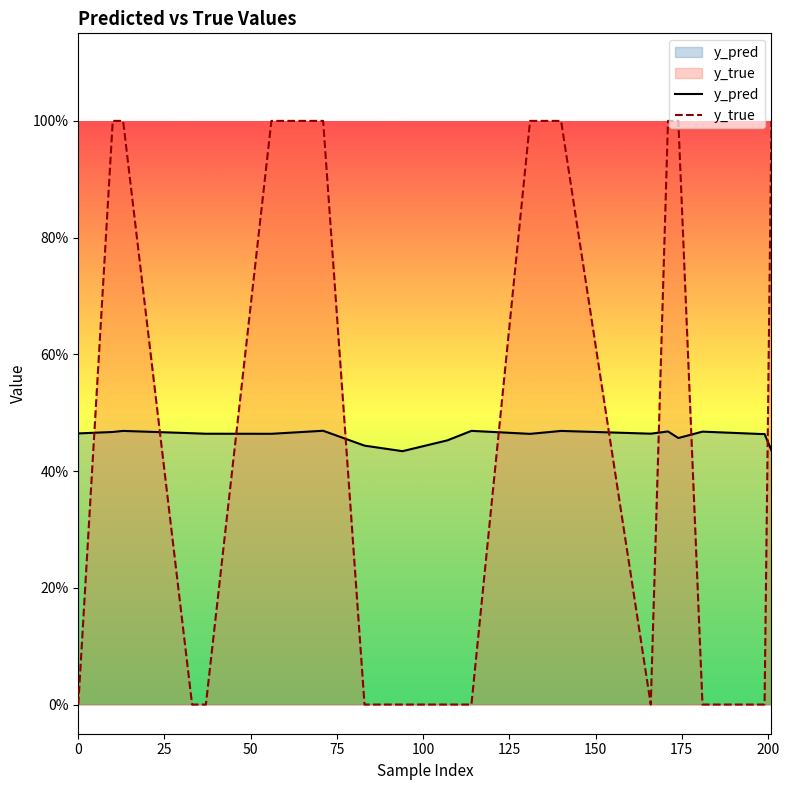

Between 50 and 25, which is larger?

50